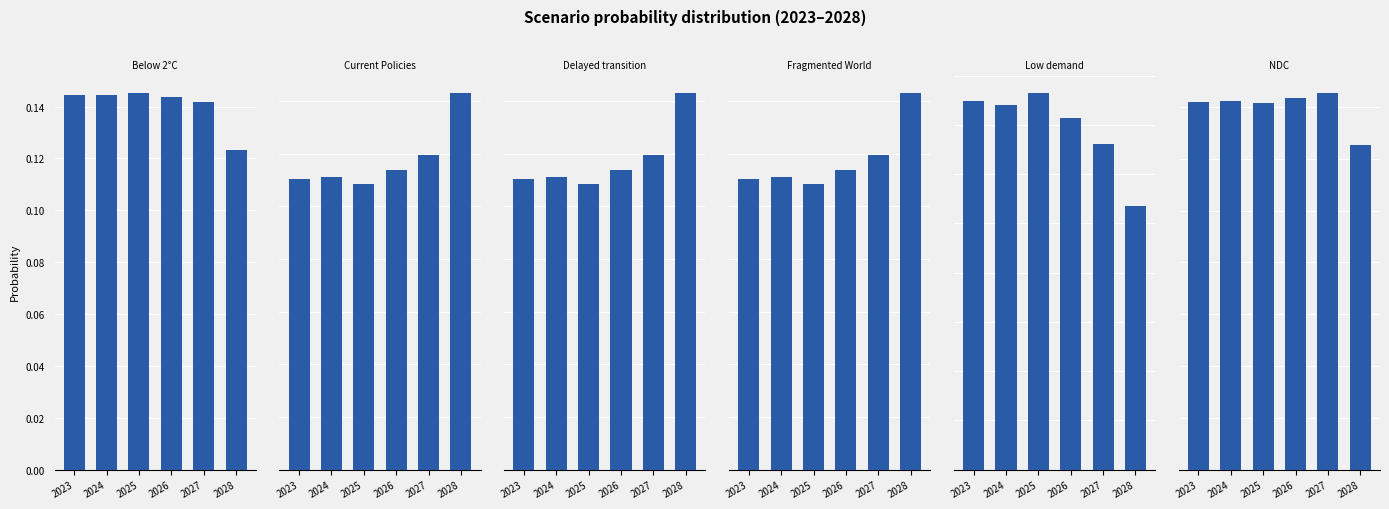

Count the Fragmented World values in the range 0 to 1.

6